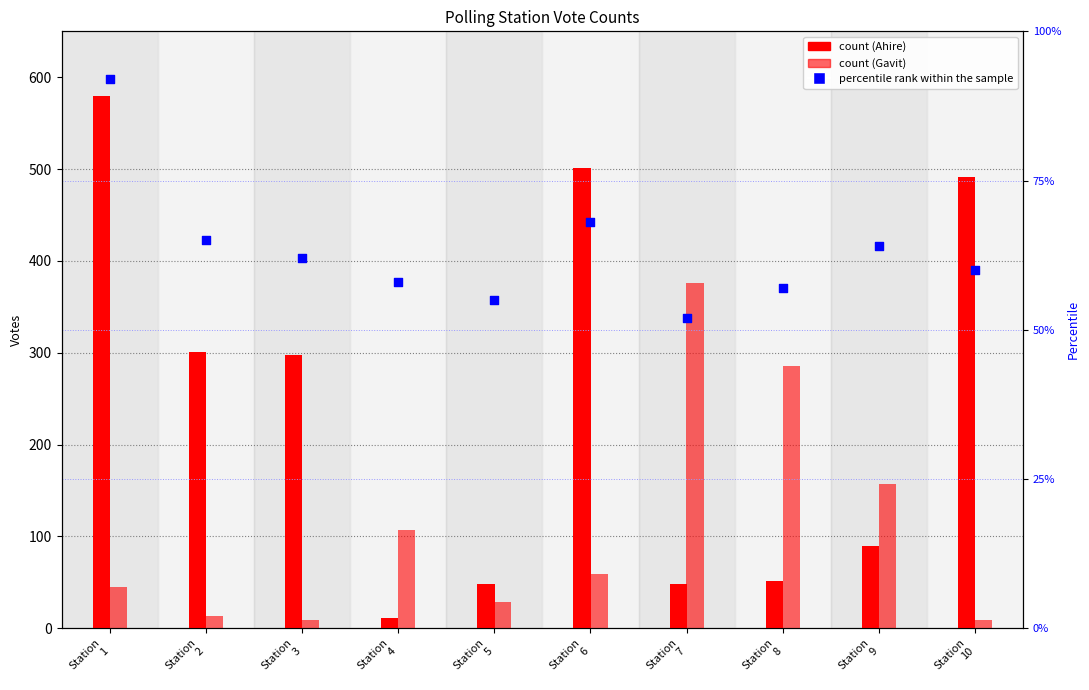

At which category is the sum across all series the highest?

Station
1